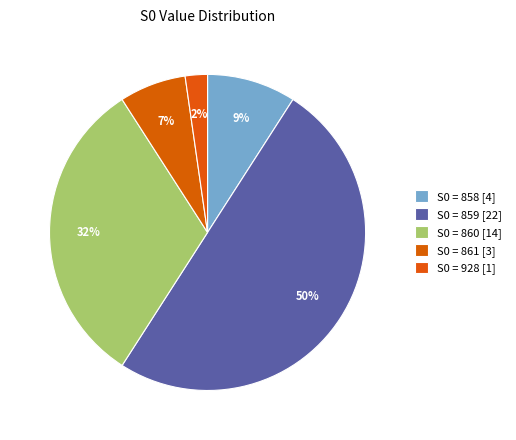

How many segments does this pie chart have?

5